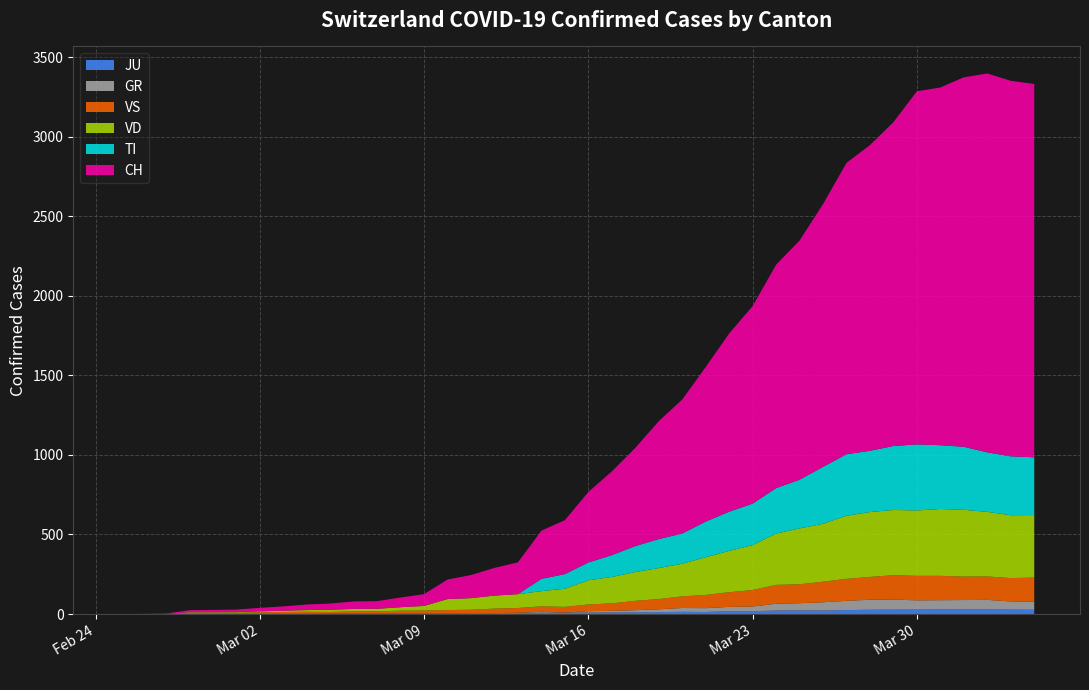

Reading right to left, extract all data points from this chart.

CH: 2346	2360	2381	2322	2248	2219	2035	1921	1831	1651	1503	1404	1241	1120	971	842	741	617	526	443	339	303	200	174	145	123	74	61	48	47	39	35	27	22	16	15	13	2	1	0
TI: 363	370	374	396	401	415	402	385	386	358	306	285	261	246	224	190	182	163	137	112	92	77	0	0	0	0	0	0	0	0	0	0	0	0	0	0	0	0	0	0
VD: 393	395	406	420	420	411	410	408	397	364	351	323	282	260	237	205	195	181	166	152	114	96	87	82	73	69	29	22	16	15	14	11	8	6	4	4	4	0	0	0
VS: 150	147	147	147	153	154	153	143	138	129	119	118	104	92	83	73	64	59	47	42	36	34	30	28	21	20	17	16	12	12	11	13	12	10	7	6	6	0	0	0
GR: 52	51	60	59	58	58	63	63	58	52	45	43	29	27	24	24	18	13	9	9	0	6	0	0	0	0	0	0	0	0	0	0	0	0	0	0	0	0	0	0
JU: 27	28	29	29	29	28	28	27	25	22	23	22	18	18	13	14	12	11	11	9	9	8	8	6	6	5	5	5	5	5	2	1	1	1	1	1	1	1	0	0